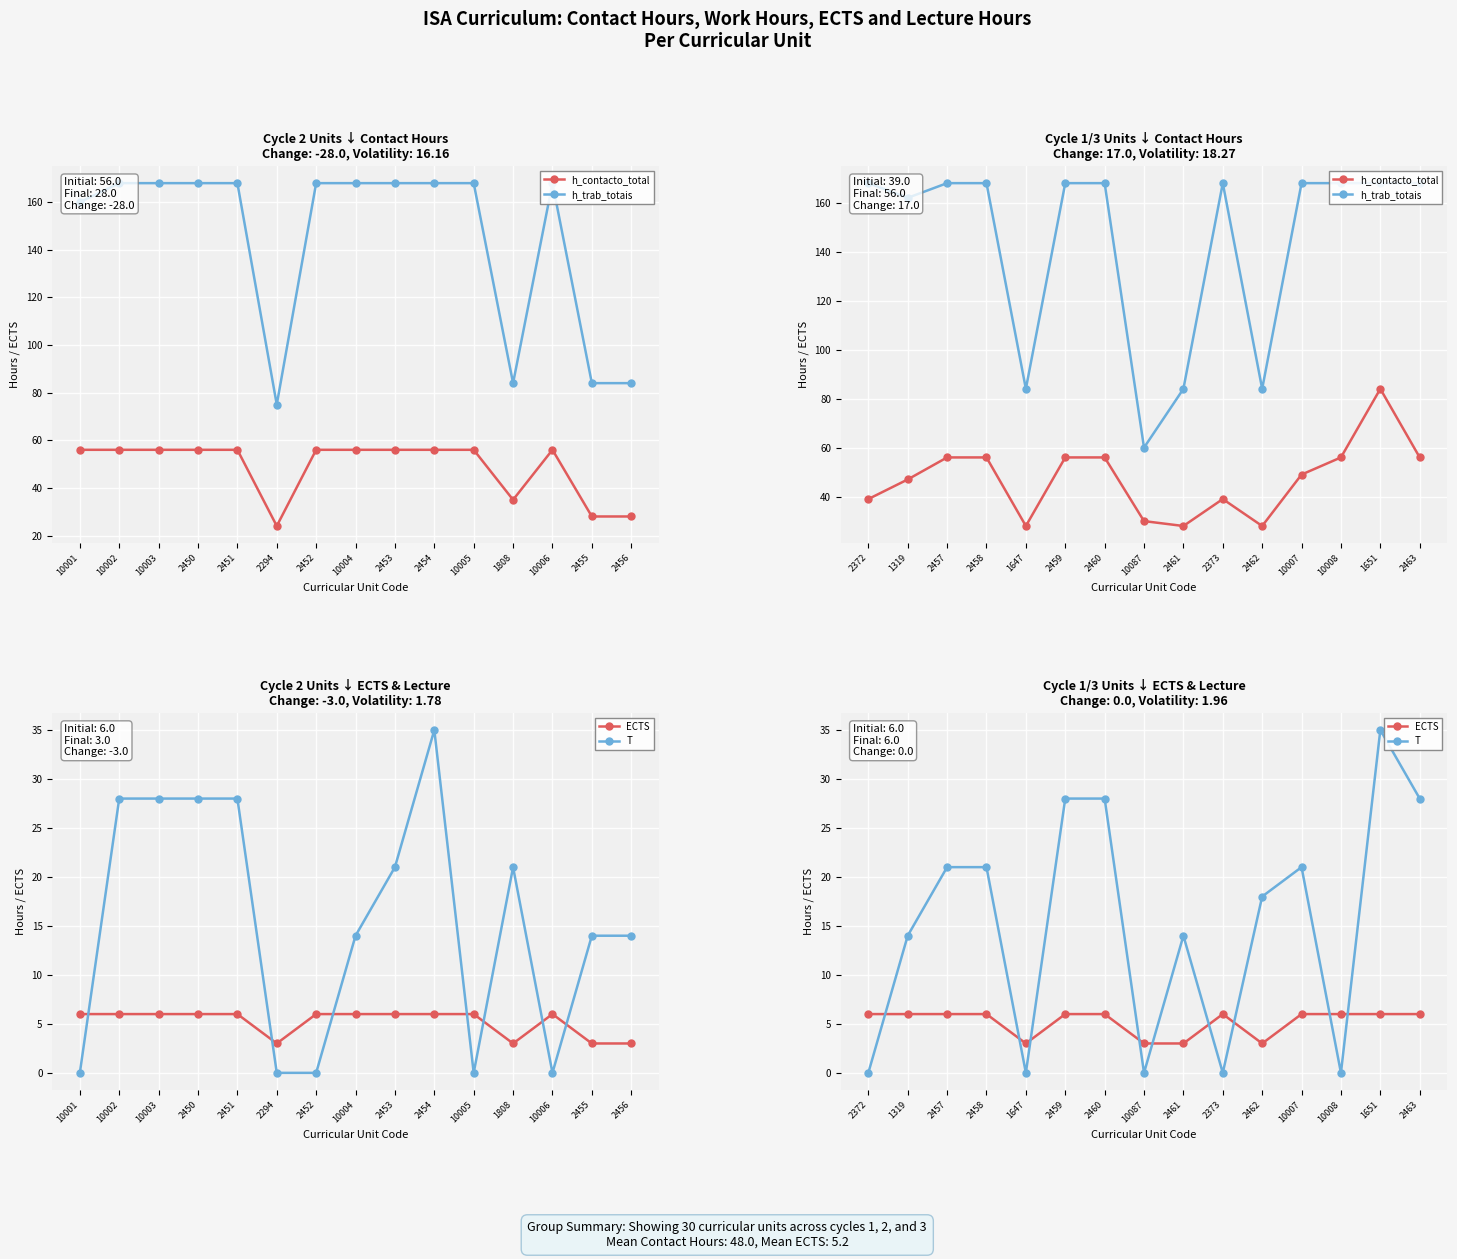

True or false: T and h_contacto_total intersect in this chart.

False